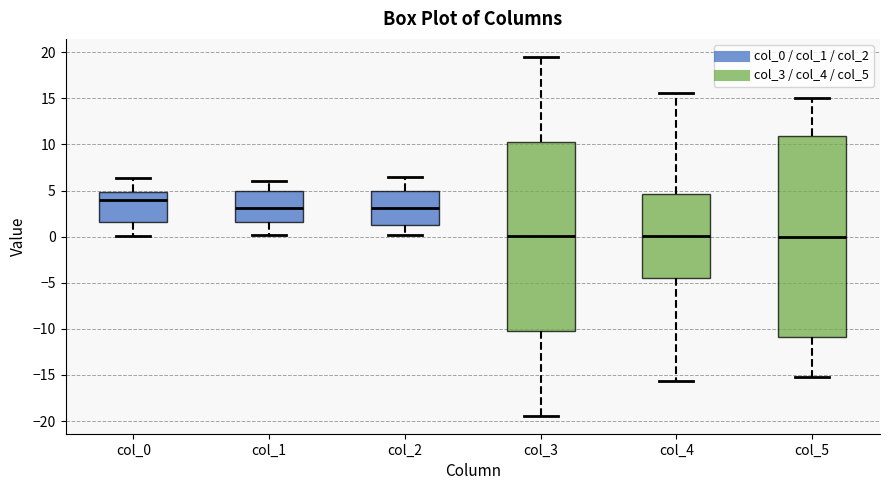

Which box is the tallest, from its lower edge to its upper edge?

col_5